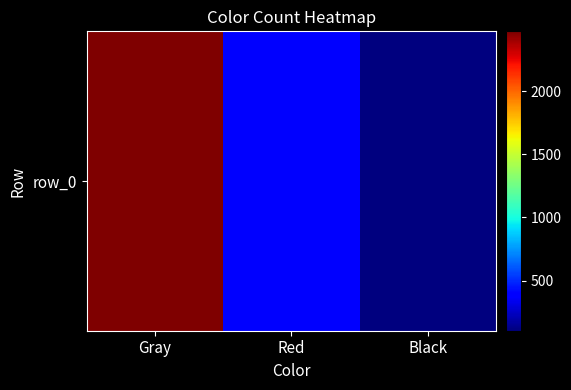

At which label does the data first exceed 392?

Gray